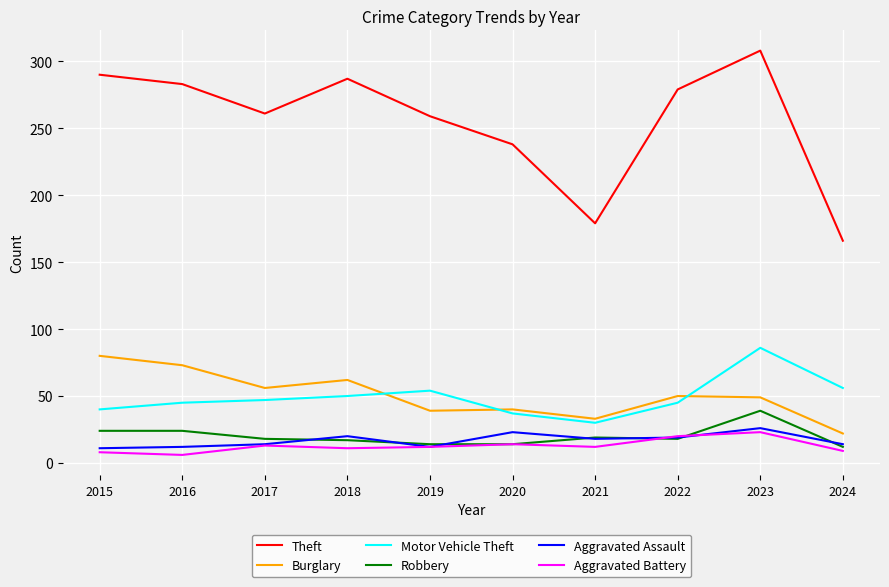

What is the greatest value displayed?

308